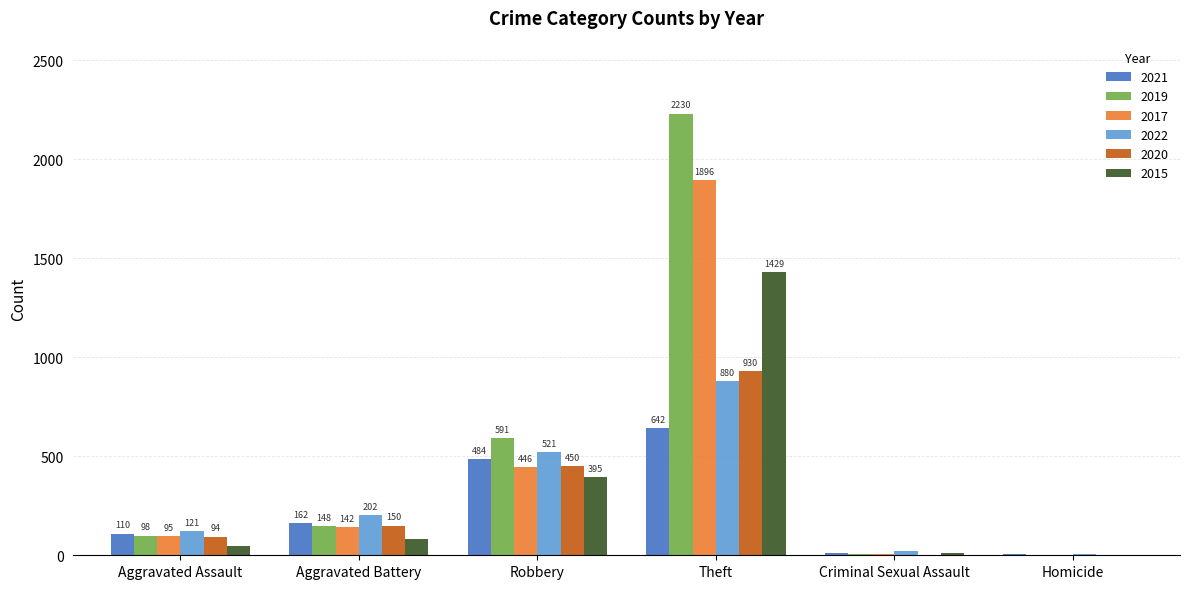

The value of 2020 at Theft is 482. True or false?

False